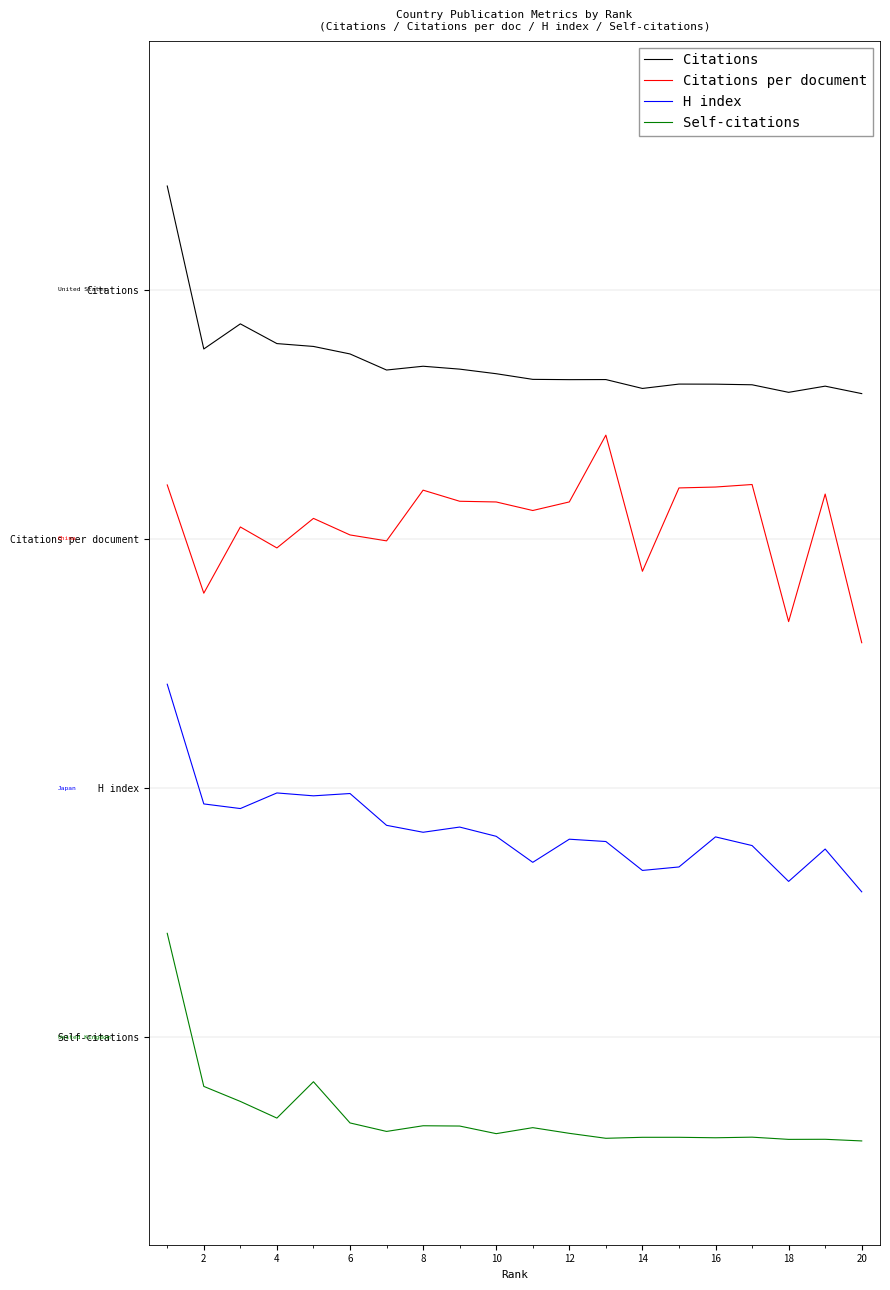

Reading left to right, list all the values displayed in this chart.

Citations: 4.1	3.3	3.4	3.3	3.3	3.3	3.2	3.2	3.2	3.2	3.2	3.2	3.2	3.1	3.1	3.1	3.1	3.1	3.1	3.1
Citations per document: 2.7	2.1	2.5	2.4	2.5	2.4	2.4	2.6	2.6	2.6	2.5	2.6	2.9	2.2	2.6	2.6	2.7	2.0	2.6	1.9
H index: 1.7	1.1	1.1	1.2	1.2	1.2	1.0	1.0	1.0	1.0	0.8	1.0	0.9	0.8	0.8	1.0	0.9	0.8	0.9	0.7
Self-citations: 0.5	-0.2	-0.3	-0.4	-0.2	-0.4	-0.5	-0.4	-0.4	-0.5	-0.4	-0.5	-0.5	-0.5	-0.5	-0.5	-0.5	-0.5	-0.5	-0.5